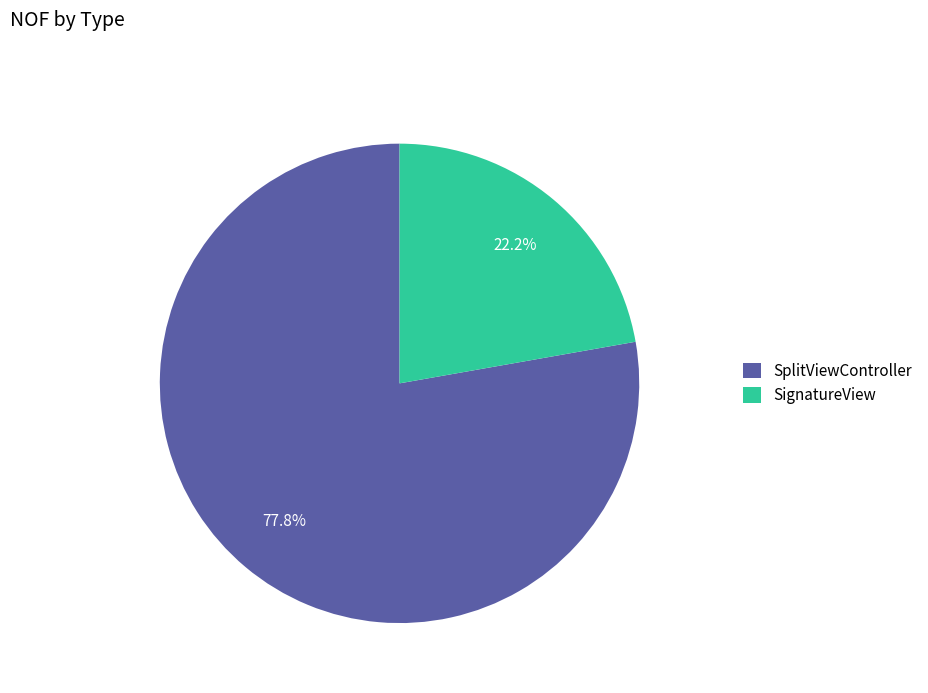

Which slice is the smallest?

SignatureView